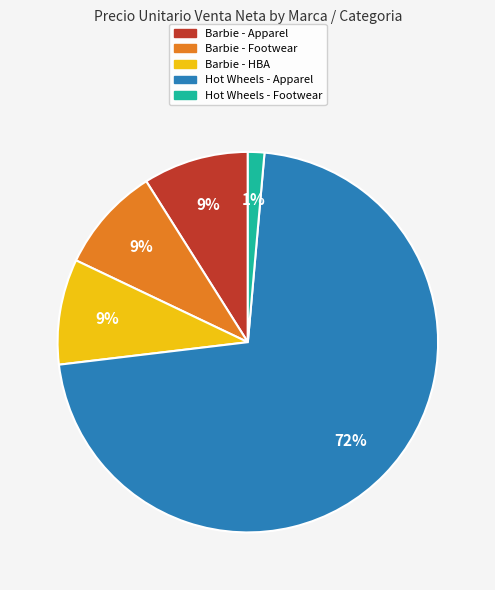

Do Hot Wheels - Apparel and Barbie - Apparel together represent more than half of the pie?

Yes